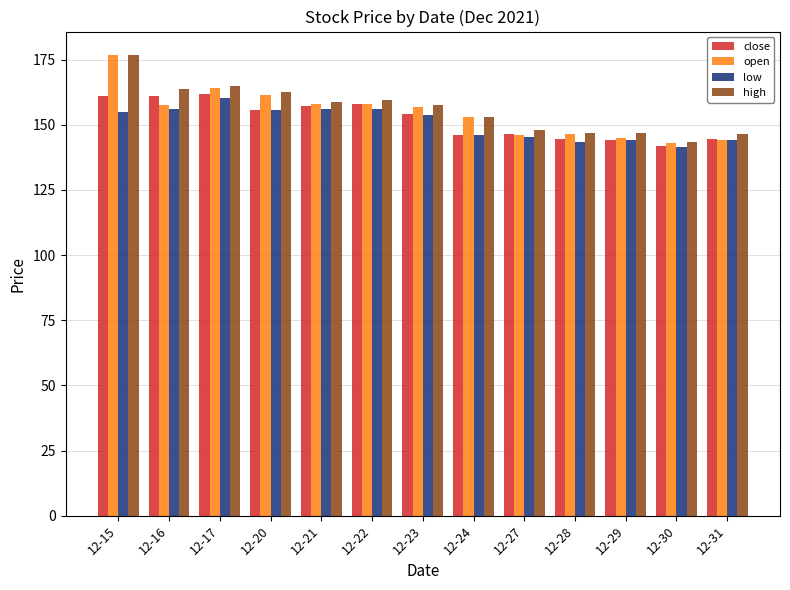

What is the average value of the close series?

152.0